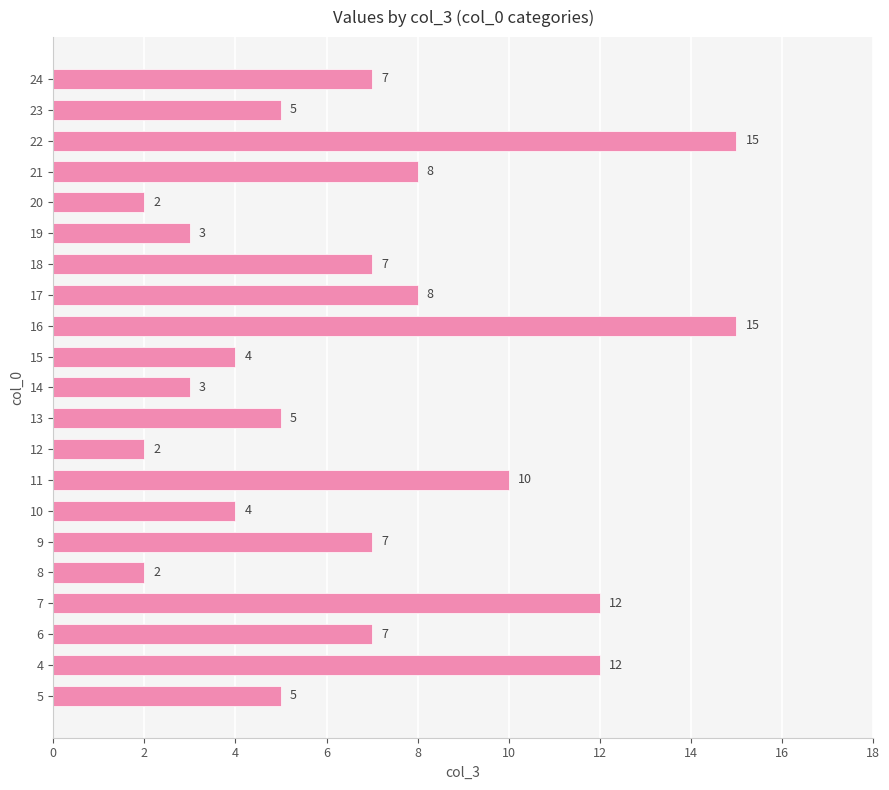

Reading top to bottom, transcribe all the data shown in this chart.

24=7	23=5	22=15	21=8	20=2	19=3	18=7	17=8	16=15	15=4	14=3	13=5	12=2	11=10	10=4	9=7	8=2	7=12	6=7	4=12	5=5